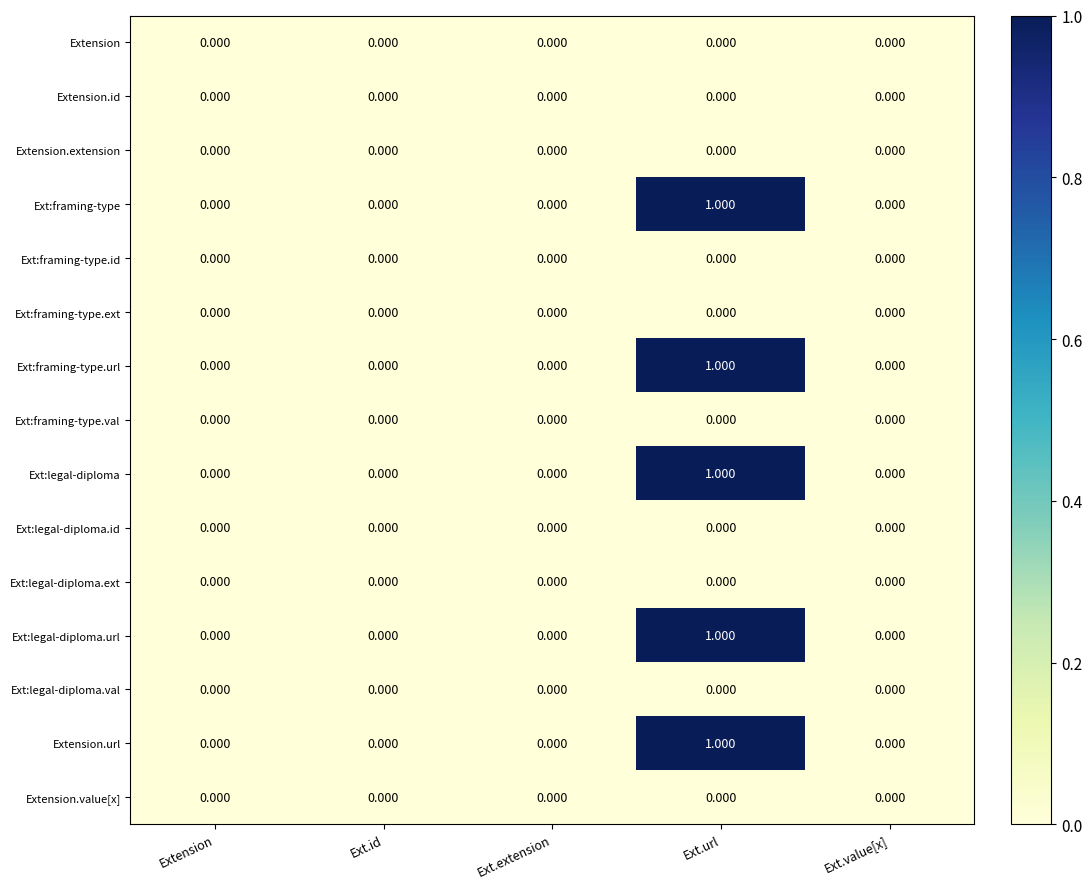

Which category has the highest value across all series?

Ext.url